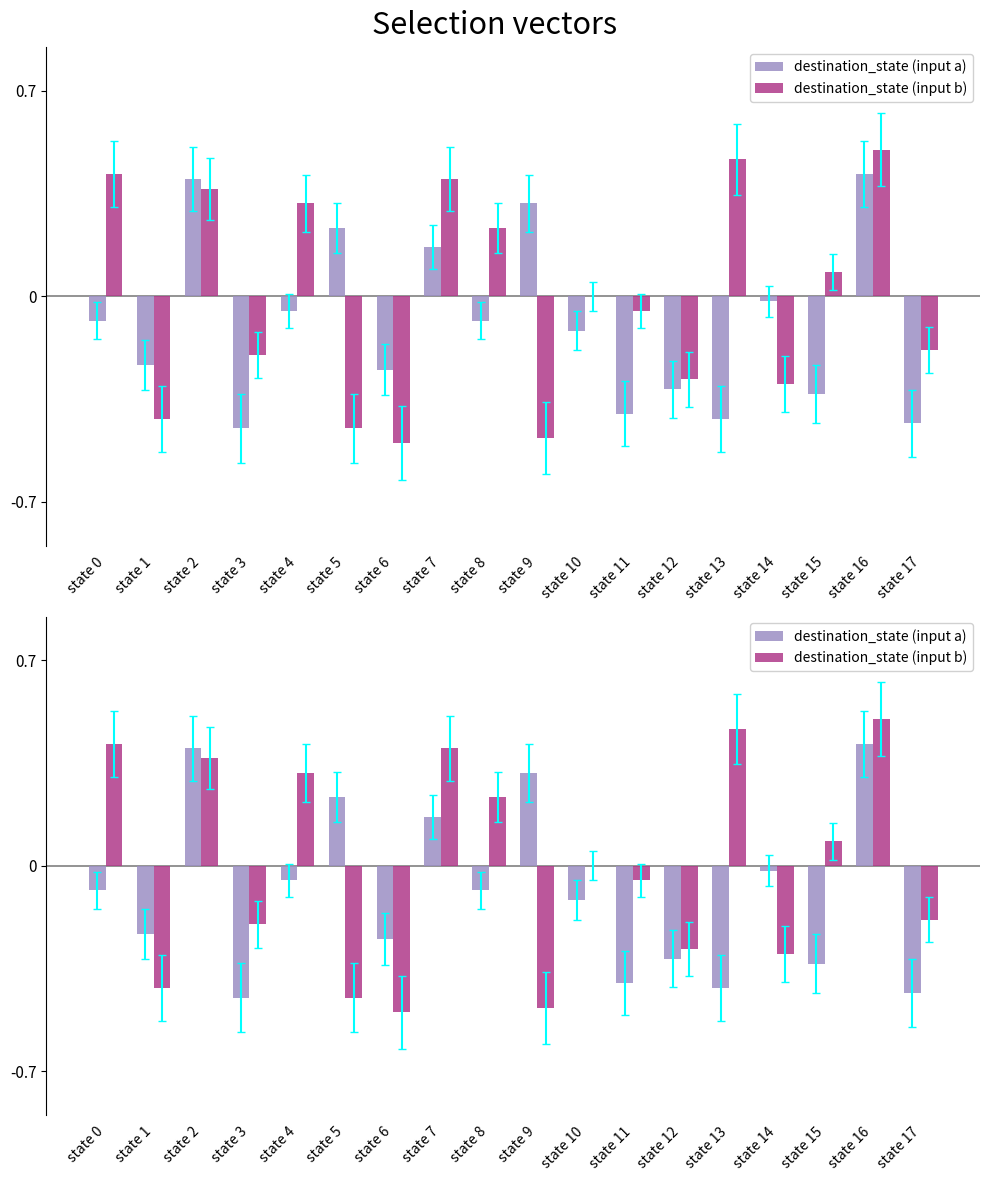

What is the difference between the maximum and minimum values in the destination_state (input a) series?

0.9